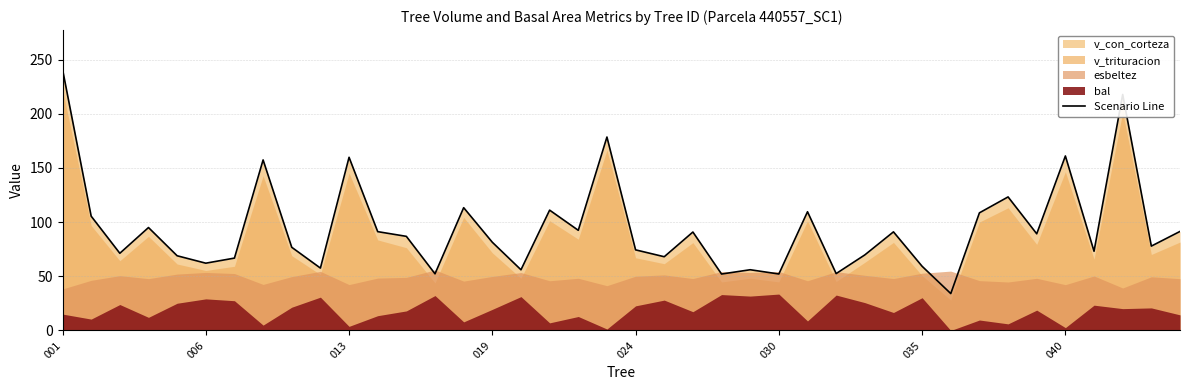

What is the change in value from 11 to 16?

-35.2